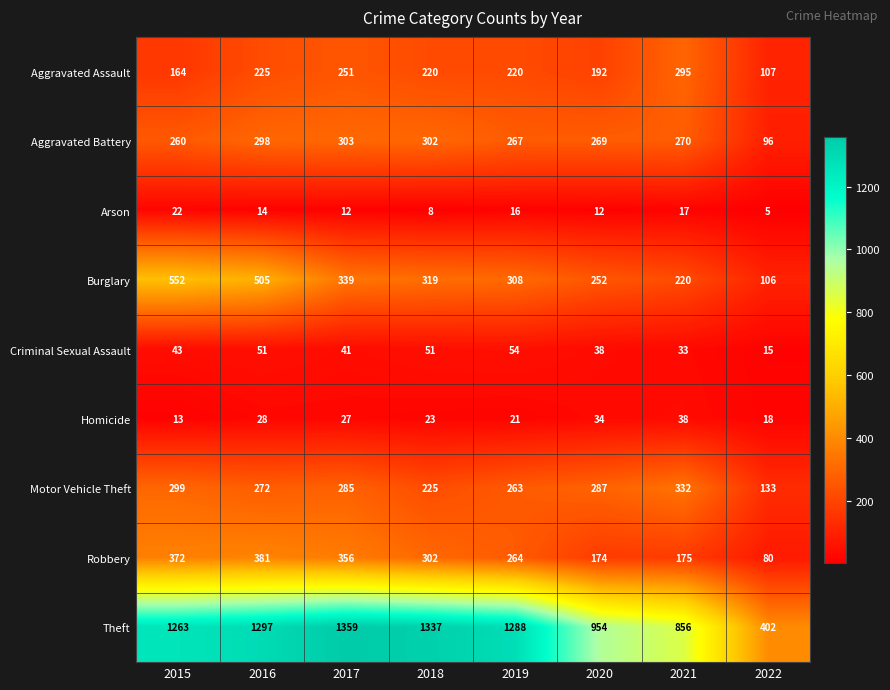

At how many categories does at least one series exceed 662?

7